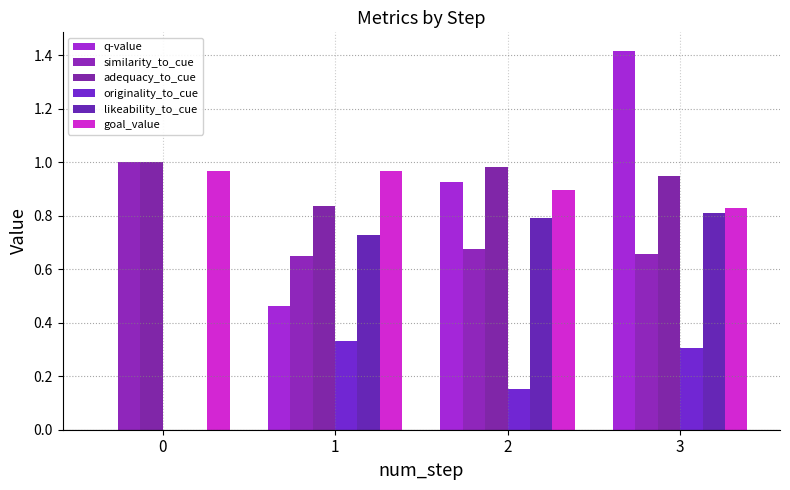

Which series has the largest total across all categories?

adequacy_to_cue